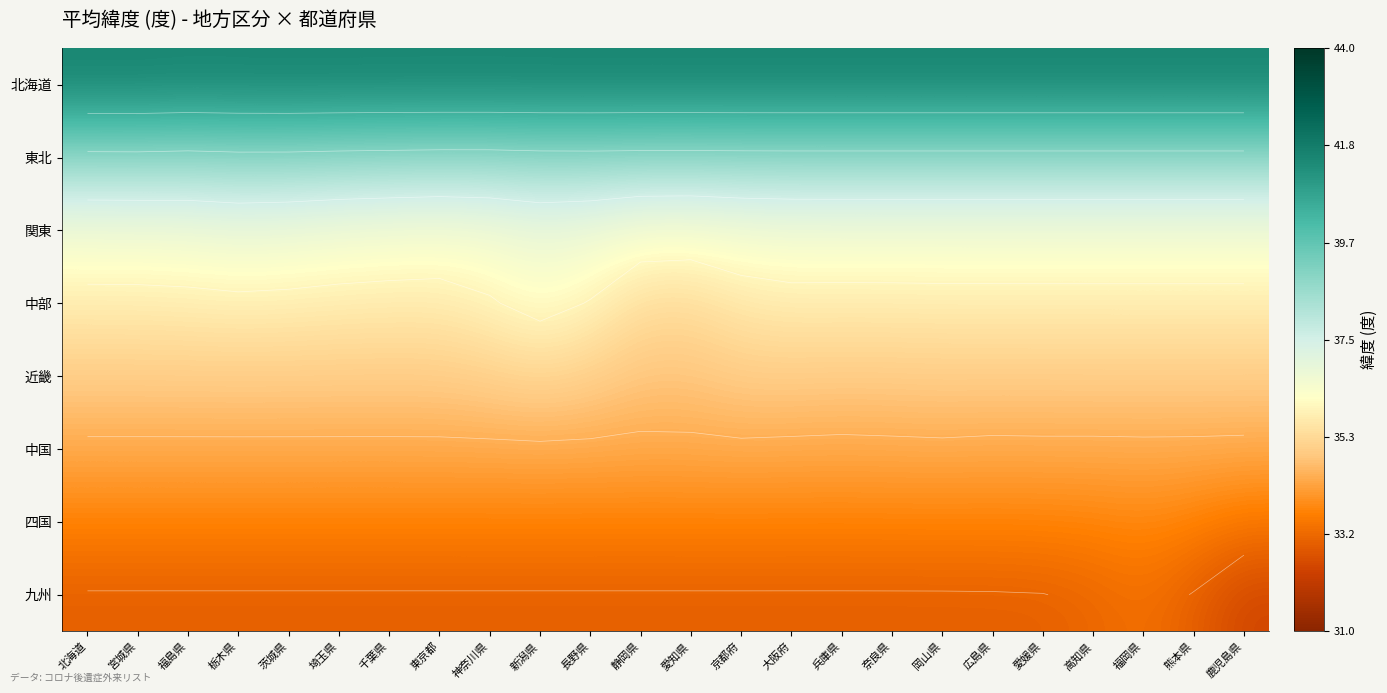

Is the value of 中国 at 愛知県 greater than the value of 四国 at 福岡県?

Yes